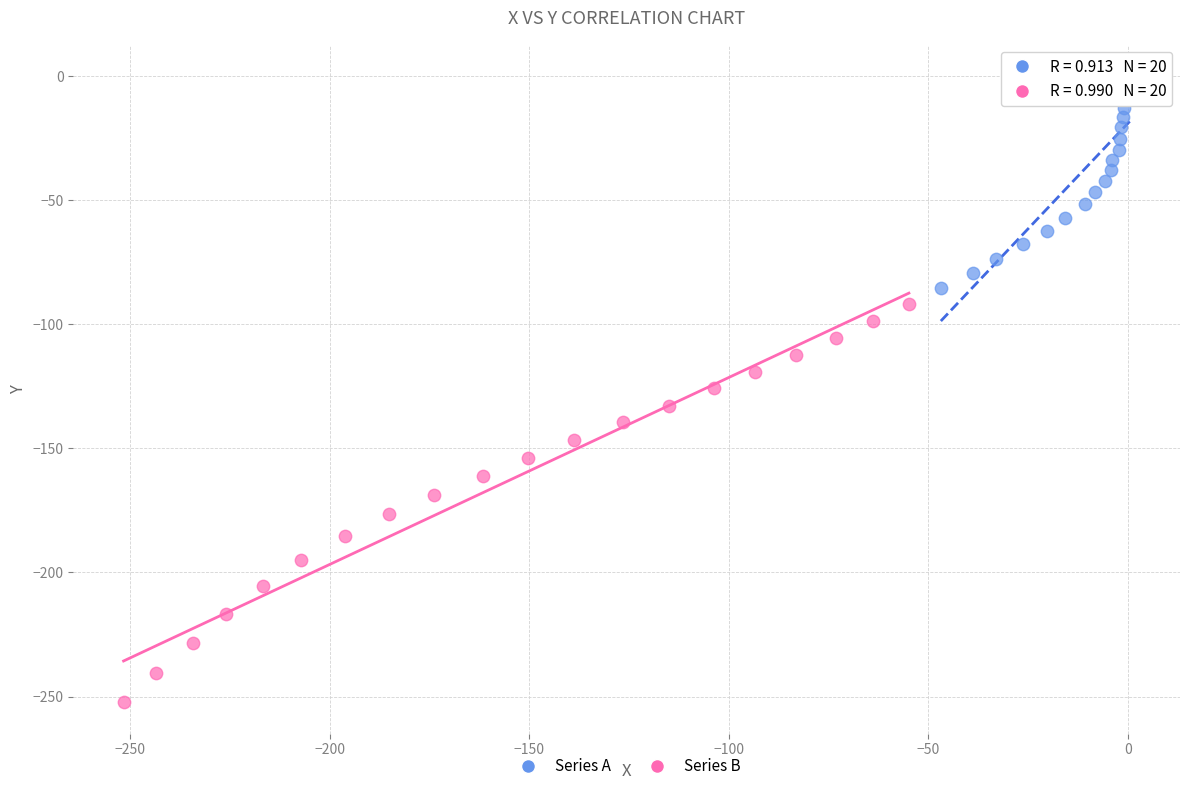

Which series has the widest spread of Y values?

Series B